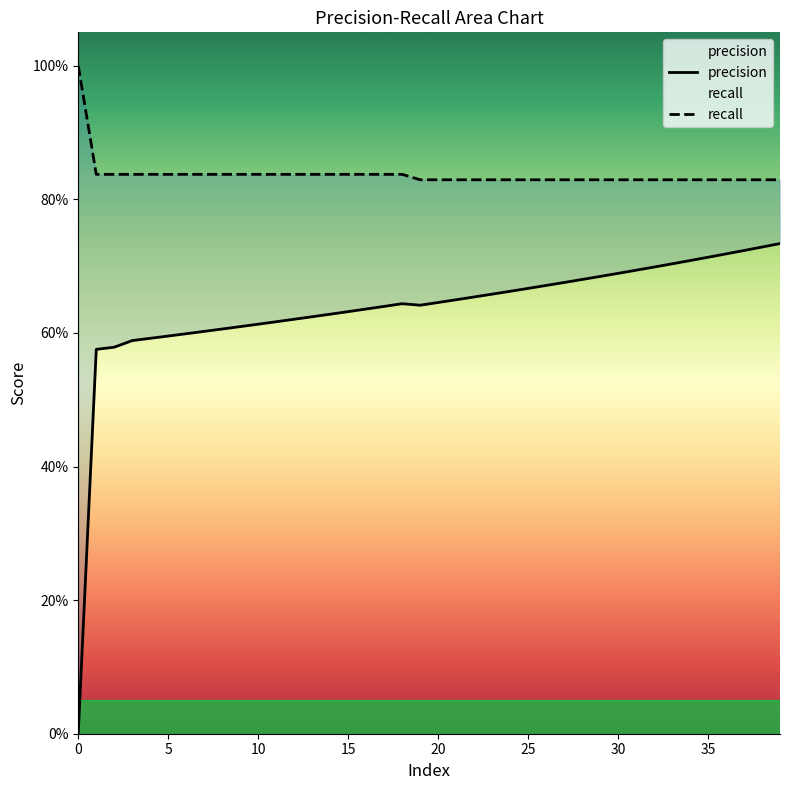

What is the difference between the highest and lowest values at 29?

0.1